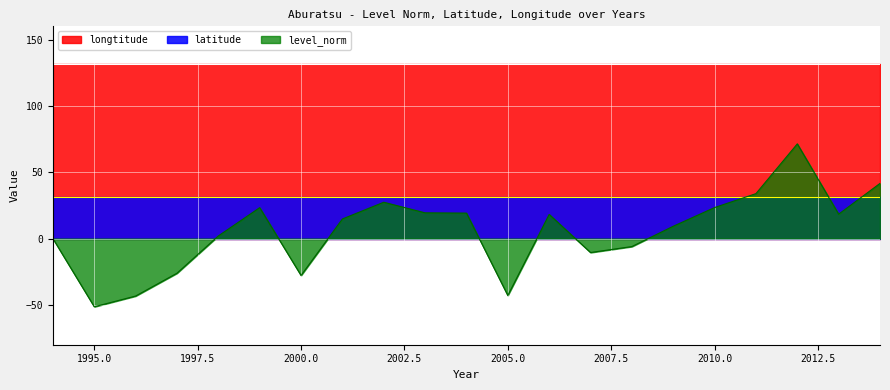

What is the difference between the highest and lowest values at 2010?

108.0